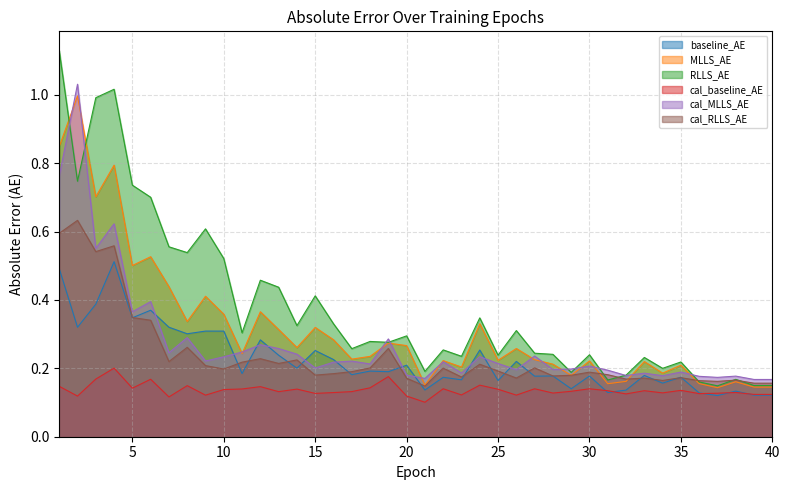

True or false: baseline_AE and RLLS_AE cross at least once.

False